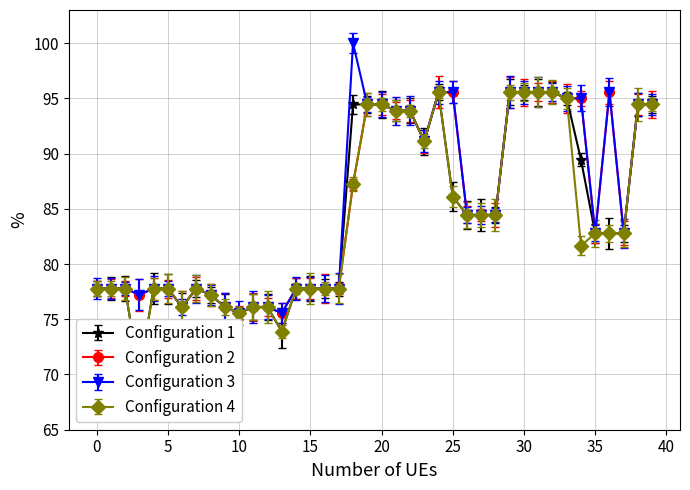

What is the sum of all close values?

3380.0